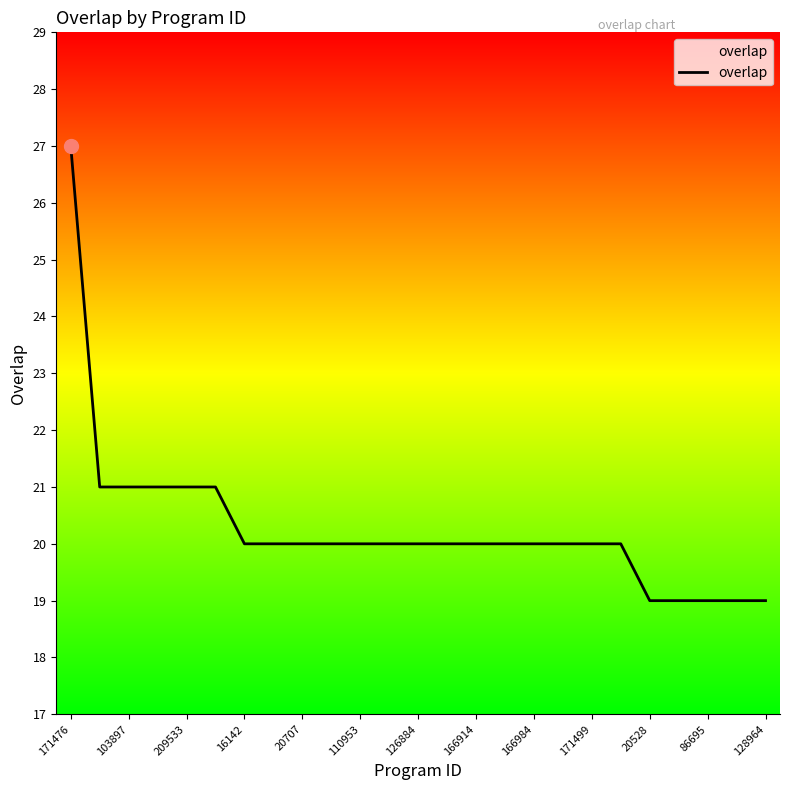

What is the difference between the maximum and minimum values?

8